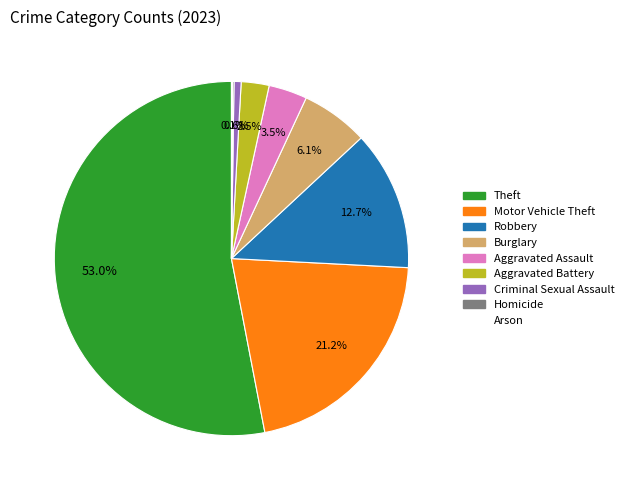

Does Aggravated Battery account for over 50% of the chart?

No